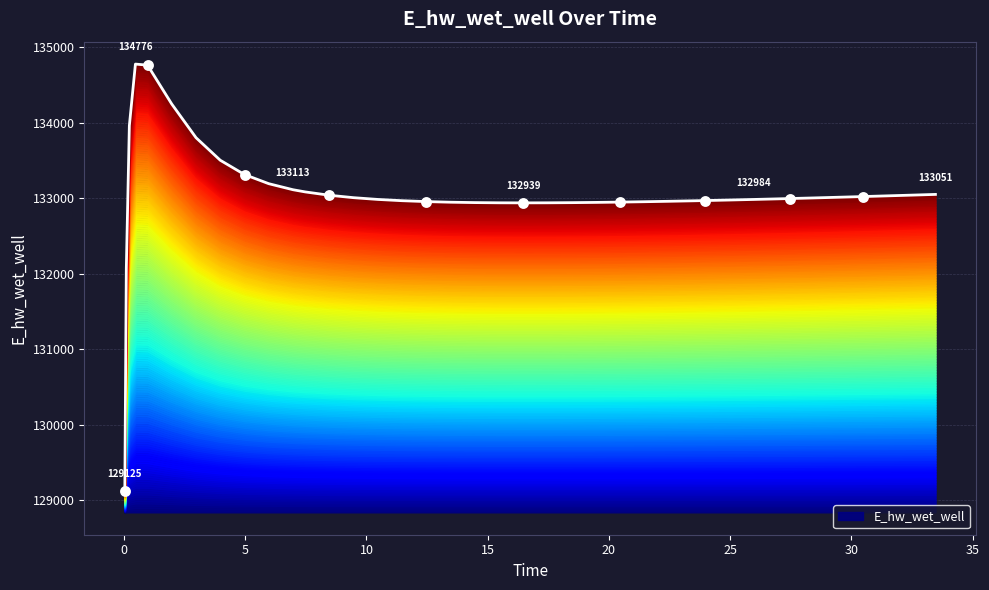

What is the ratio of the value at 9.46875 to the value at 12.46875?

1.0